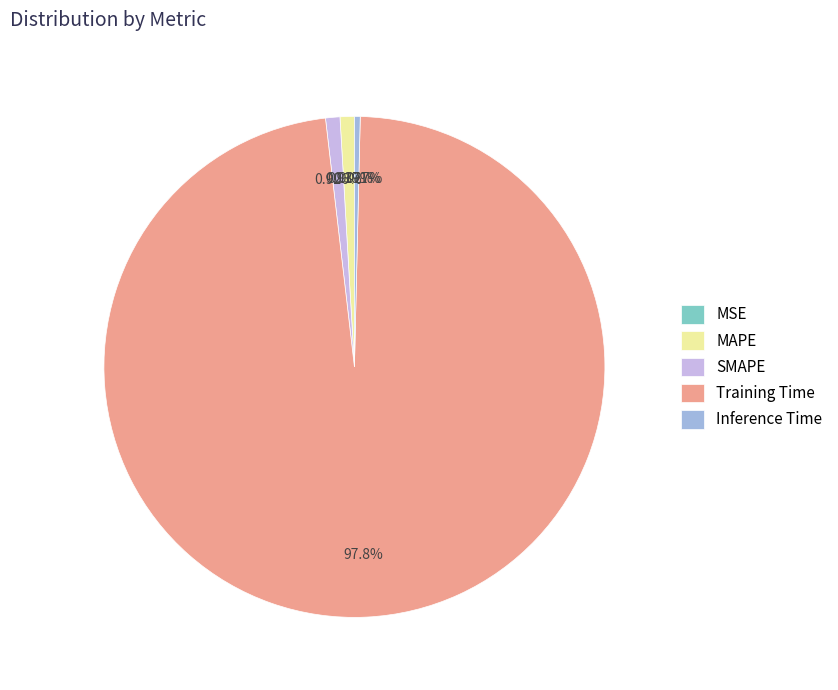

Which slice is the largest?

Training Time